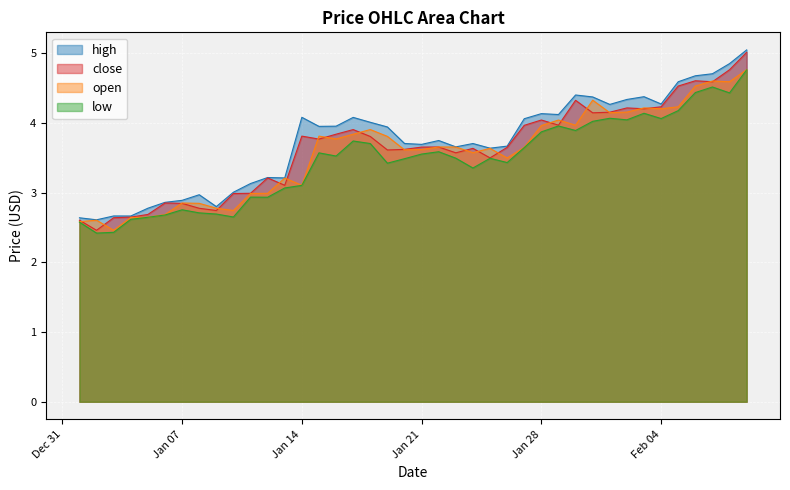

True or false: close has a value of 2.6 at 2020-01-03.

True